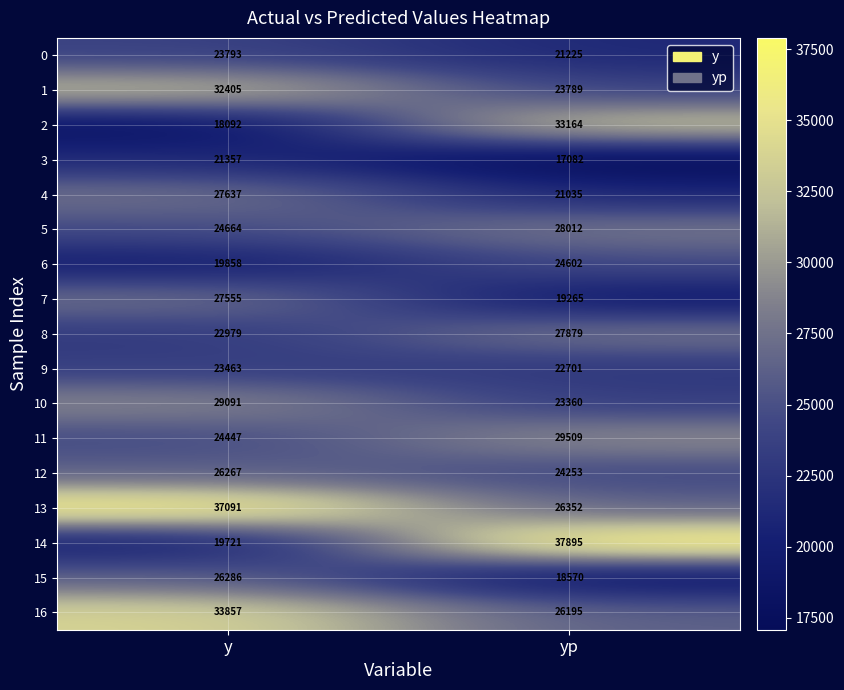

What is the sum of the 4 values at y and yp?

48672